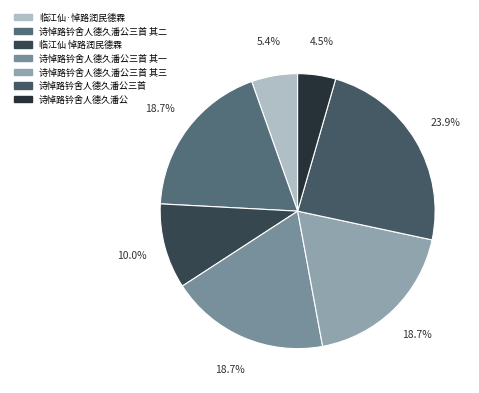

What percentage do 诗悼路钤舍人德久潘公三首 and 临江仙 悼路润民德霖 together represent?

33.9%